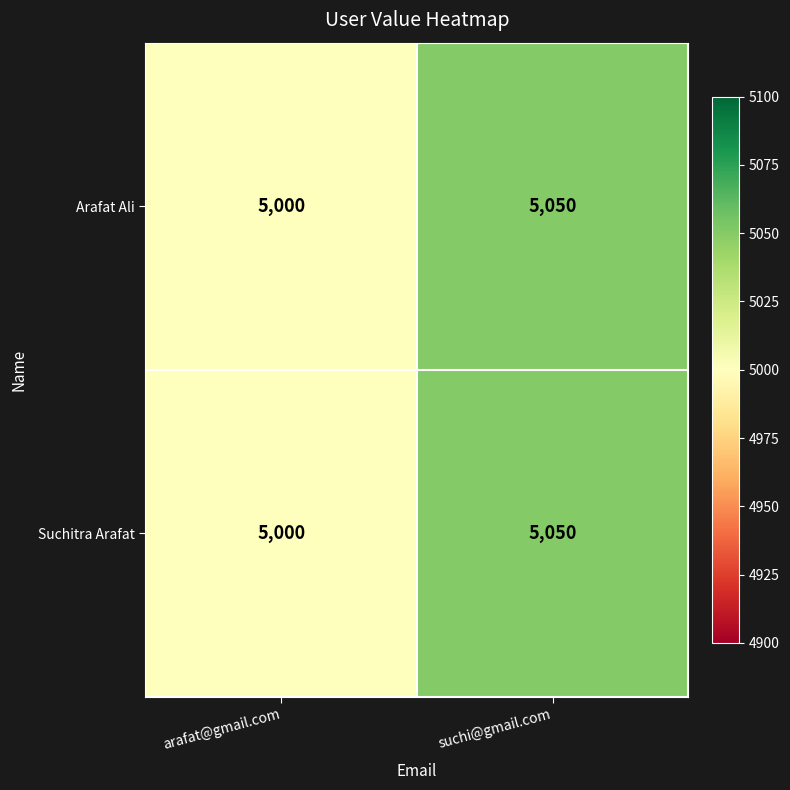

List the labels in order of Arafat Ali value, smallest first.

arafat@gmail.com, suchi@gmail.com